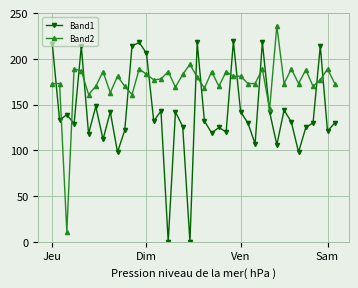

True or false: Band1 has more than 1 interior local peaks.

True